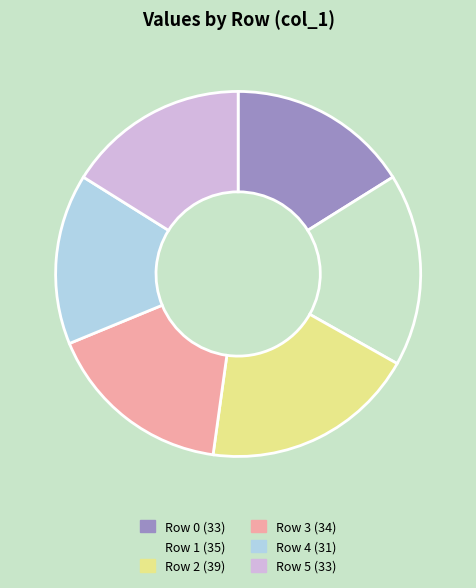

What is the smallest slice in the pie chart?

Row 4 (31)